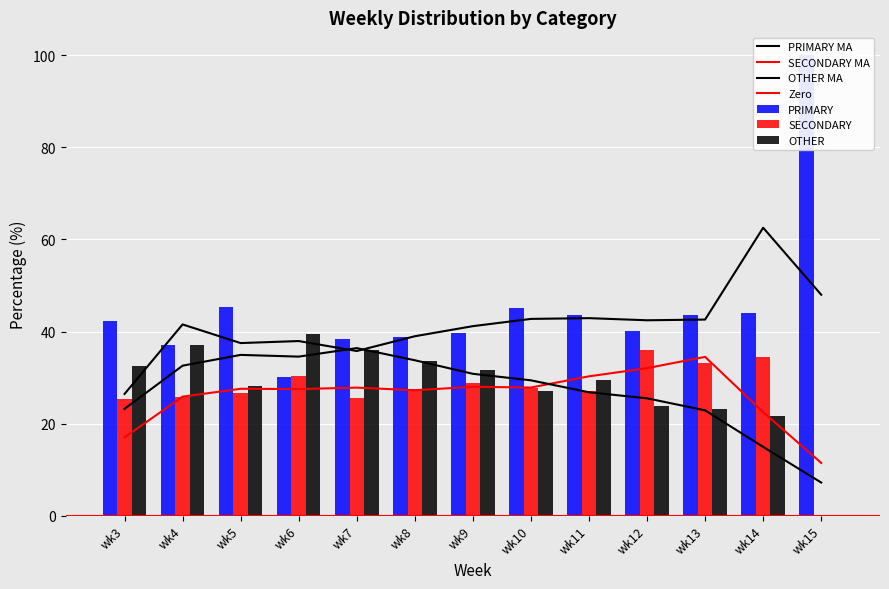

How many data points does each series have?

13